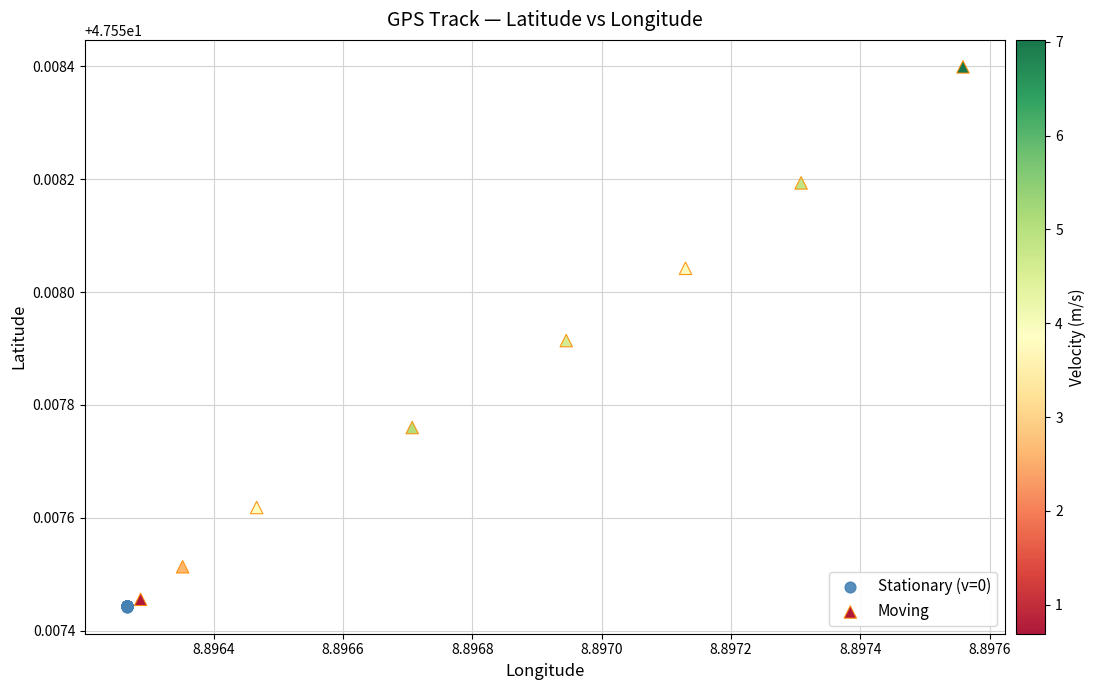

Which series reaches the maximum Y coordinate?

Moving